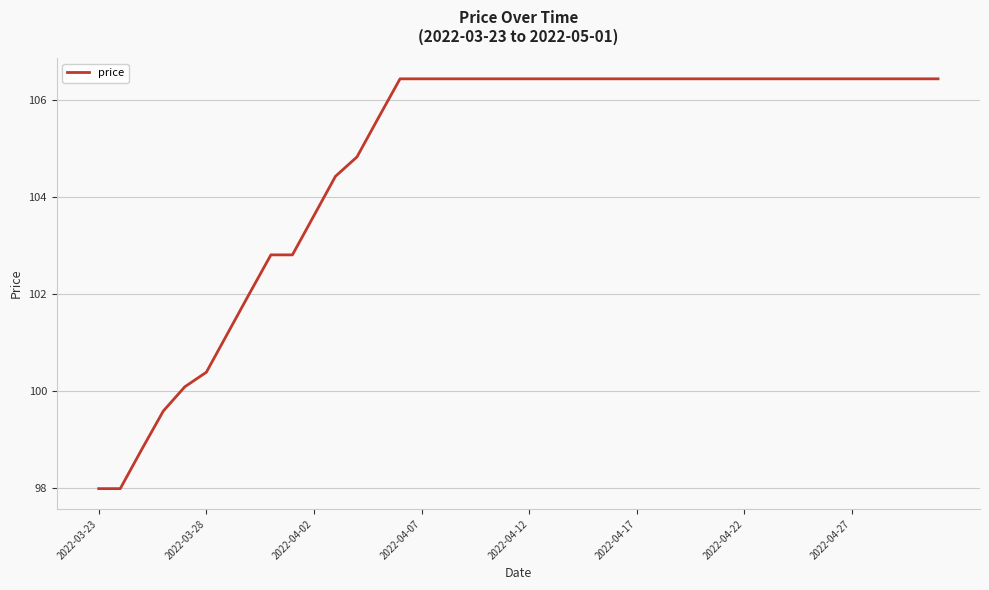

What is the smallest value displayed?

98.0